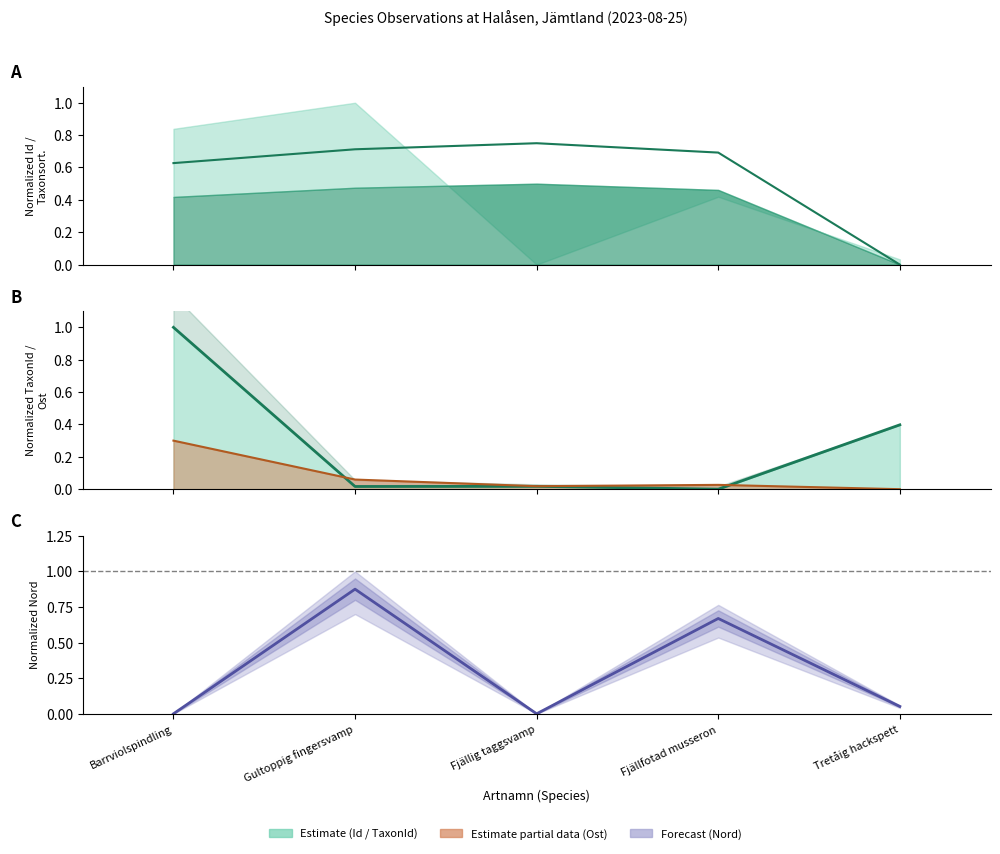

What is the label of the 2nd point from the left?

Gultoppig fingersvamp